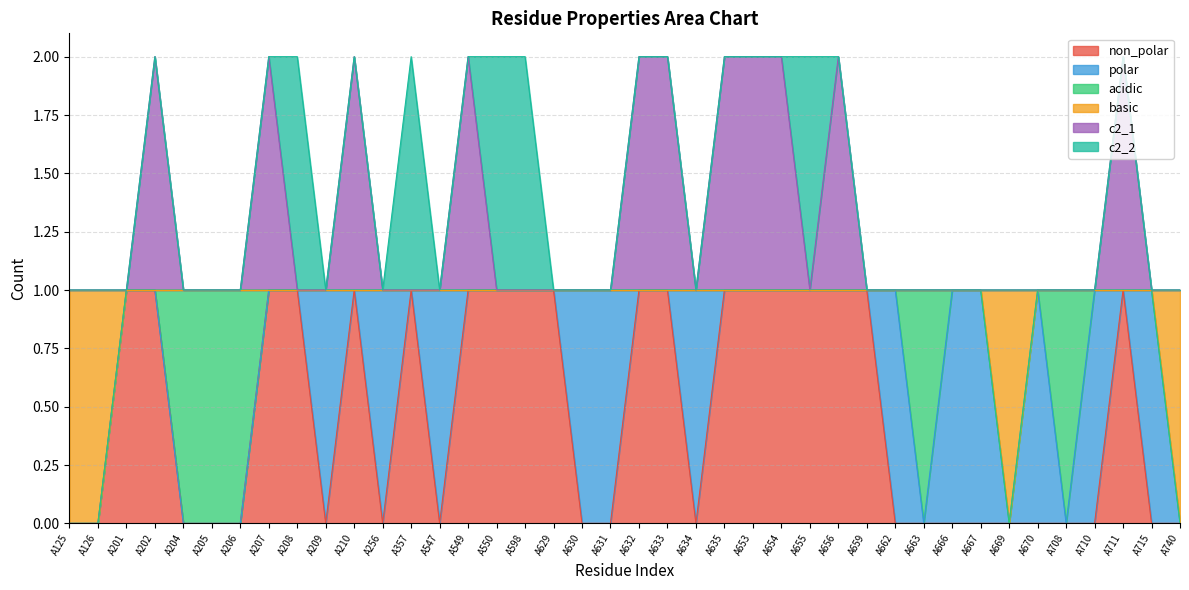

Rank the categories by c2_1 value from highest to lowest.

A202, A207, A210, A549, A632, A633, A635, A653, A654, A656, A711, A125, A126, A201, A204, A205, A206, A208, A209, A256, A357, A547, A550, A598, A629, A630, A631, A634, A655, A659, A662, A663, A666, A667, A669, A670, A708, A710, A715, A740